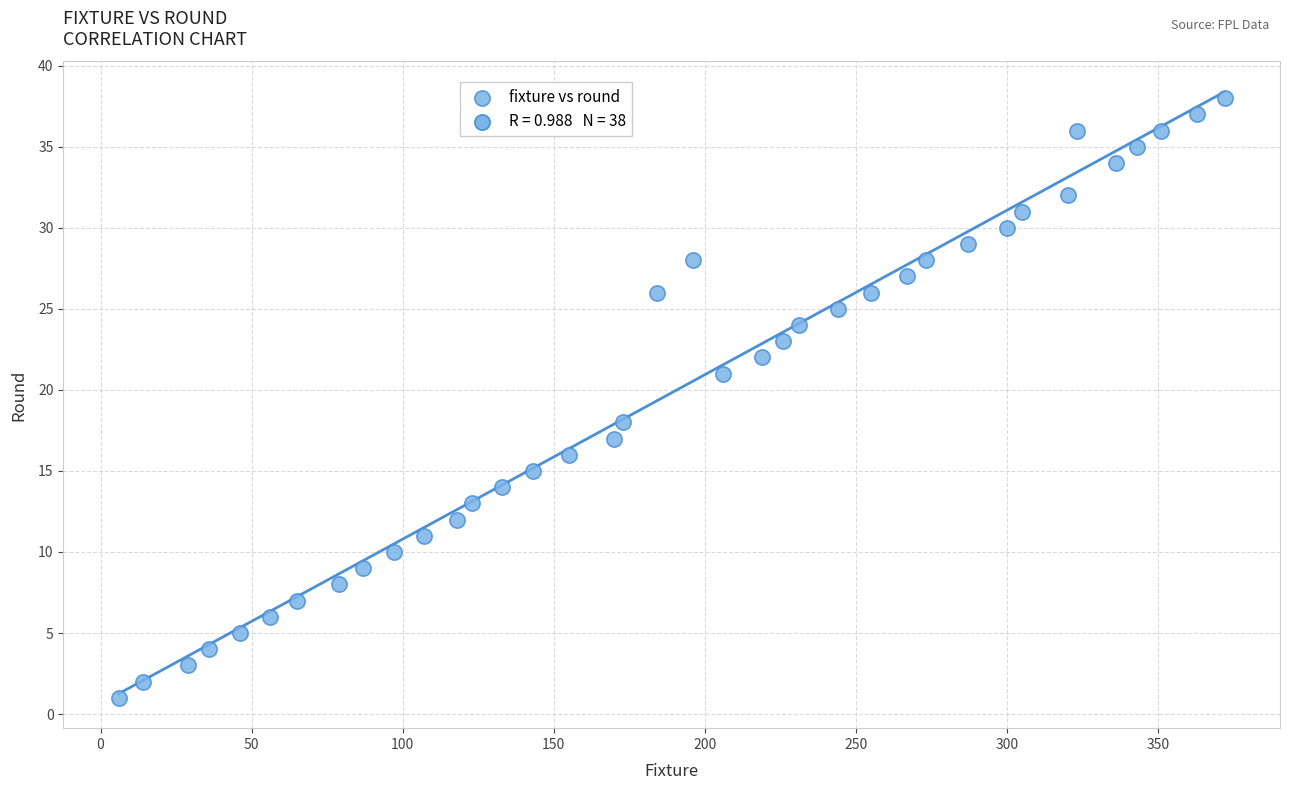

What is the range of X values (max minus min)?

366